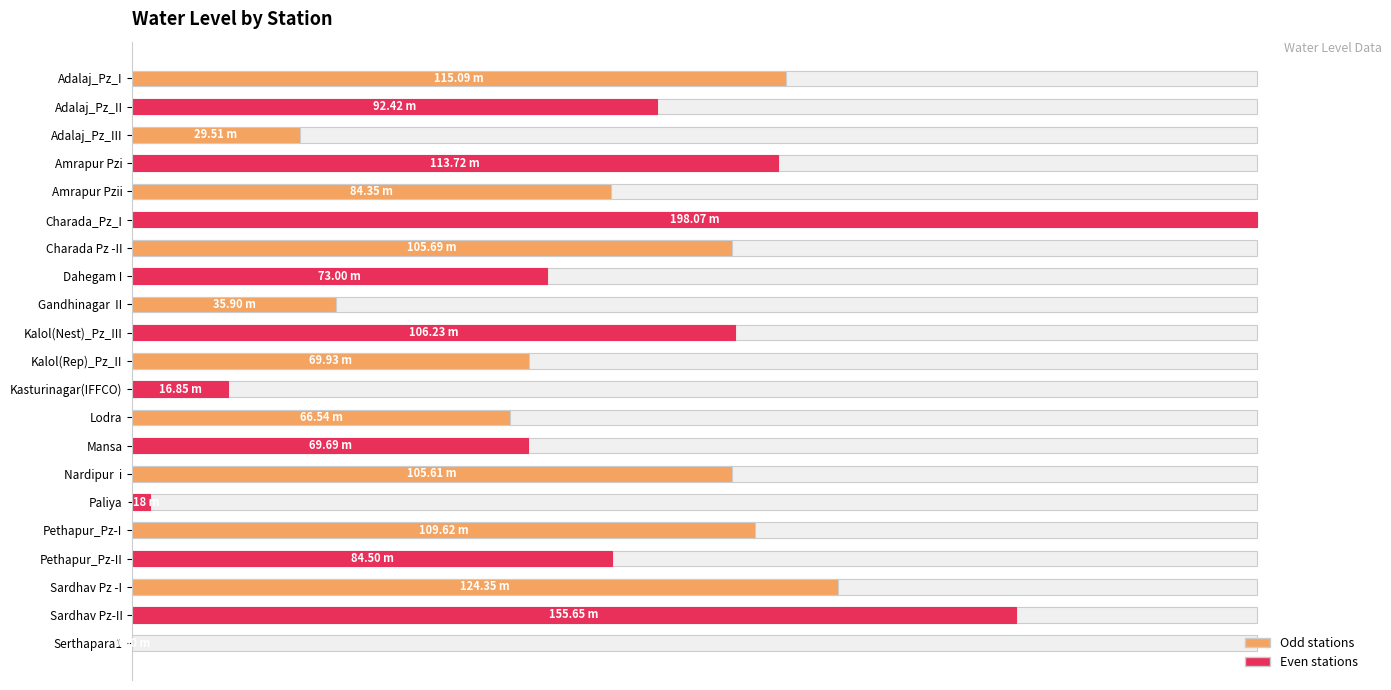

How many positive values are there?

20